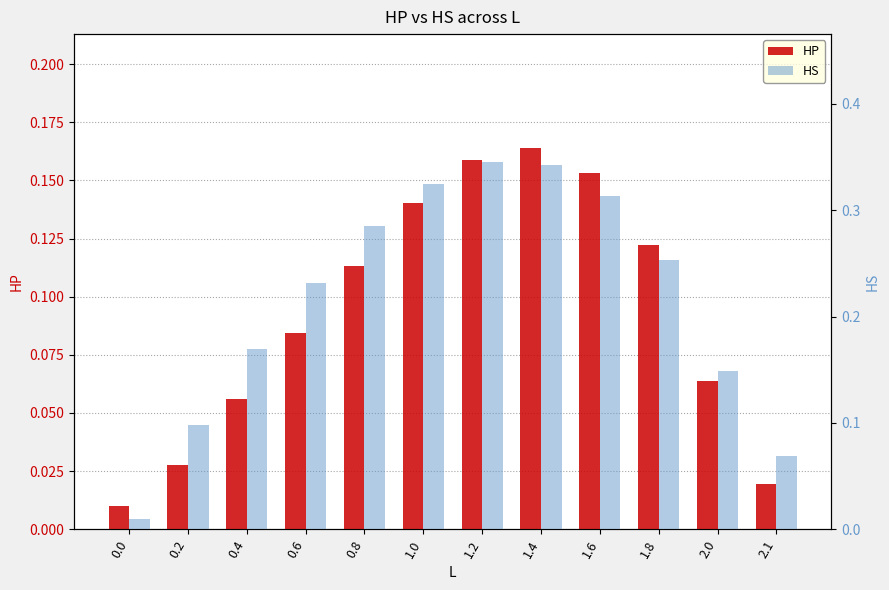

How many bars are there in total?

24